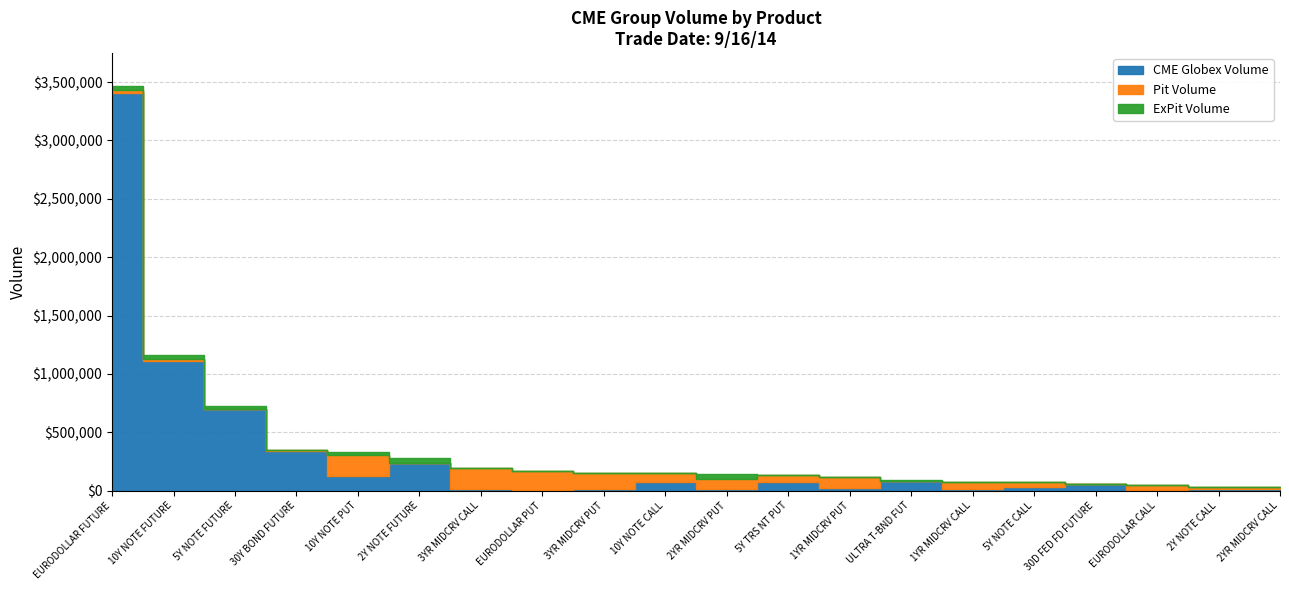

At which category is the sum across all series the highest?

EURODOLLAR FUTURE